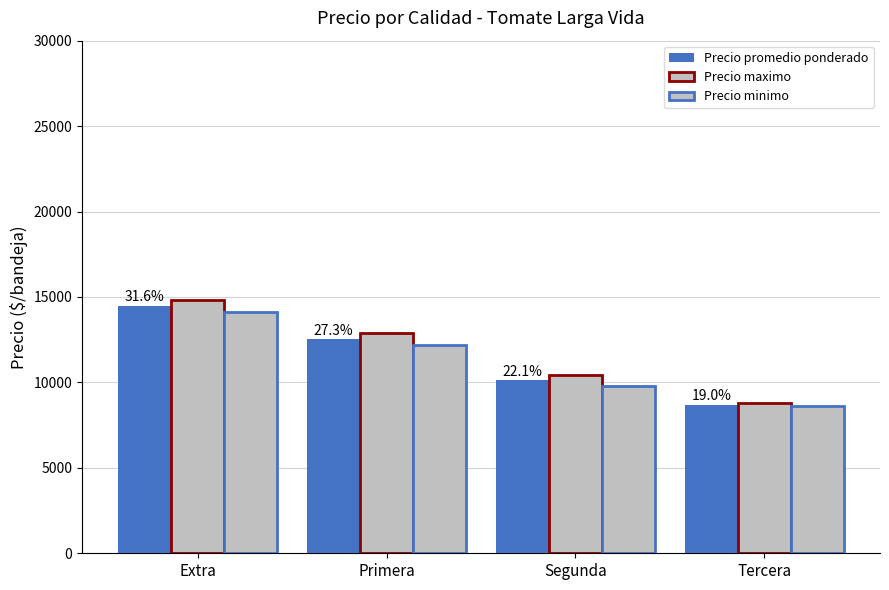

List the labels in order of Precio maximo value, largest first.

Extra, Primera, Segunda, Tercera